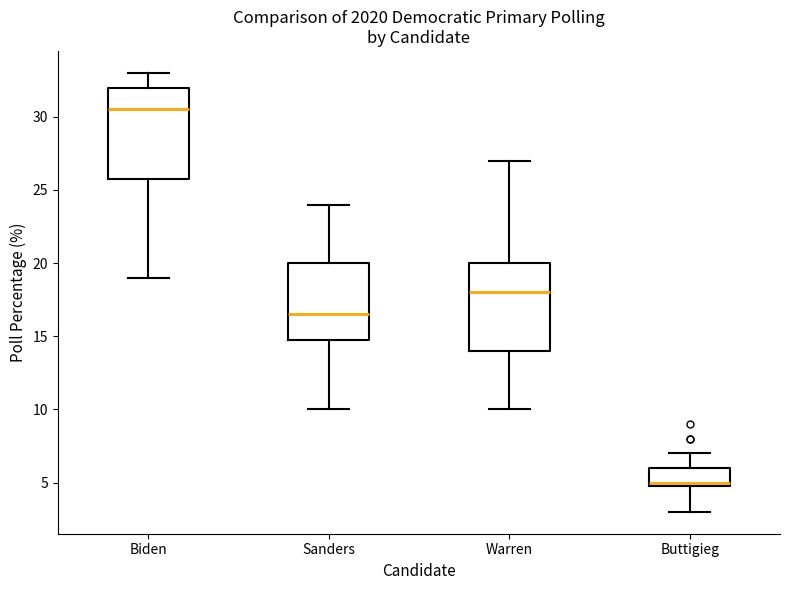

Reading left to right, transcribe this box plot: for each box, give where its median line is, the range the box spans, and where its two whiskers end, as read against the y-axis. The values are not printed on the chart, so give them approximately, as read against the axis.

Biden: median 30.5, box 26.0 to 32.0, whiskers 19.0 to 33.0
Sanders: median 16.5, box 15.0 to 20.0, whiskers 10.0 to 24.0
Warren: median 18.0, box 14.0 to 20.0, whiskers 10.0 to 27.0
Buttigieg: median 5.0 (just above the box's lower edge), box 5.0 to 6.0, whiskers 3.0 to 7.0